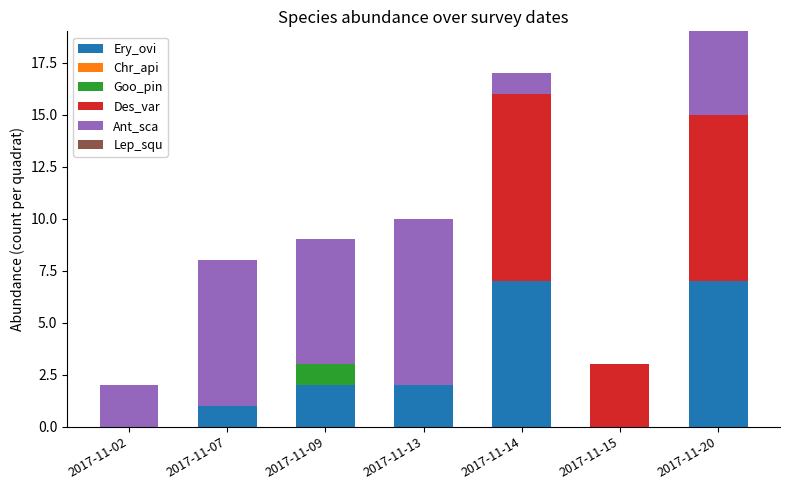

Reading left to right, list the values for the Ery_ovi series.

2017-11-02=0	2017-11-07=1	2017-11-09=2	2017-11-13=2	2017-11-14=7	2017-11-15=0	2017-11-20=7